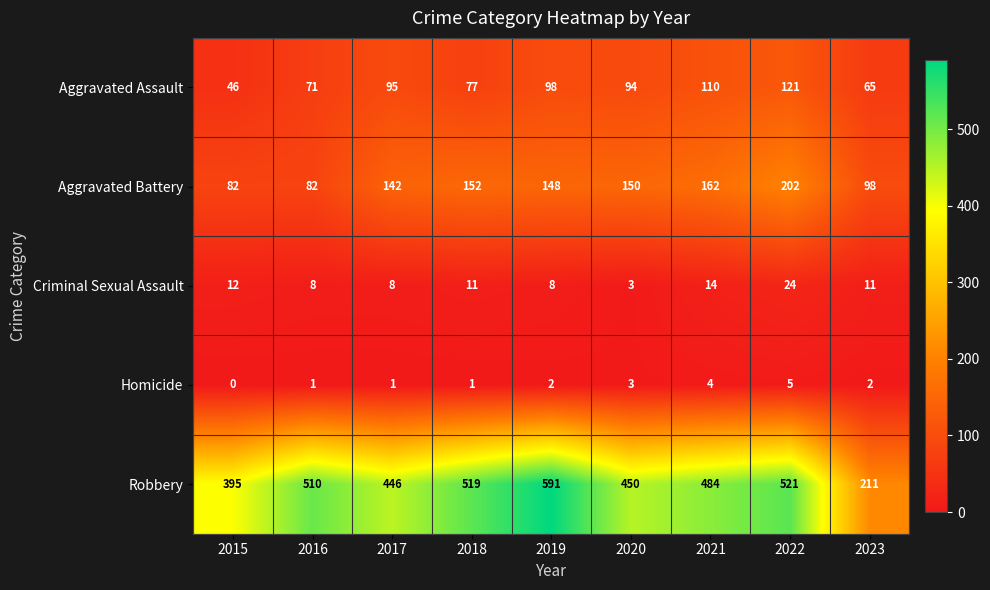

At 2017, list the series in order from smallest to largest.

Homicide, Criminal Sexual Assault, Aggravated Assault, Aggravated Battery, Robbery